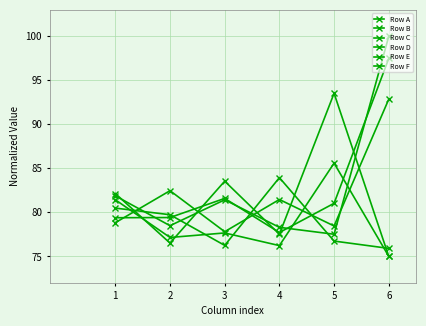

Reading left to right, what are all the values shown in this chart?

Row A: 1=82.1	2=76.5	3=83.5	4=77.5	5=93.5	6=75.0
Row B: 1=79.4	2=79.4	3=81.6	4=77.7	5=81.0	6=97.5
Row C: 1=81.4	2=77.2	3=77.7	4=76.2	5=85.6	6=75.0
Row D: 1=80.5	2=79.7	3=76.2	4=83.9	5=76.7	6=75.9
Row E: 1=78.8	2=82.5	3=77.8	4=81.5	5=78.5	6=92.9
Row F: 1=81.9	2=78.5	3=81.4	4=78.3	5=77.5	6=100.0